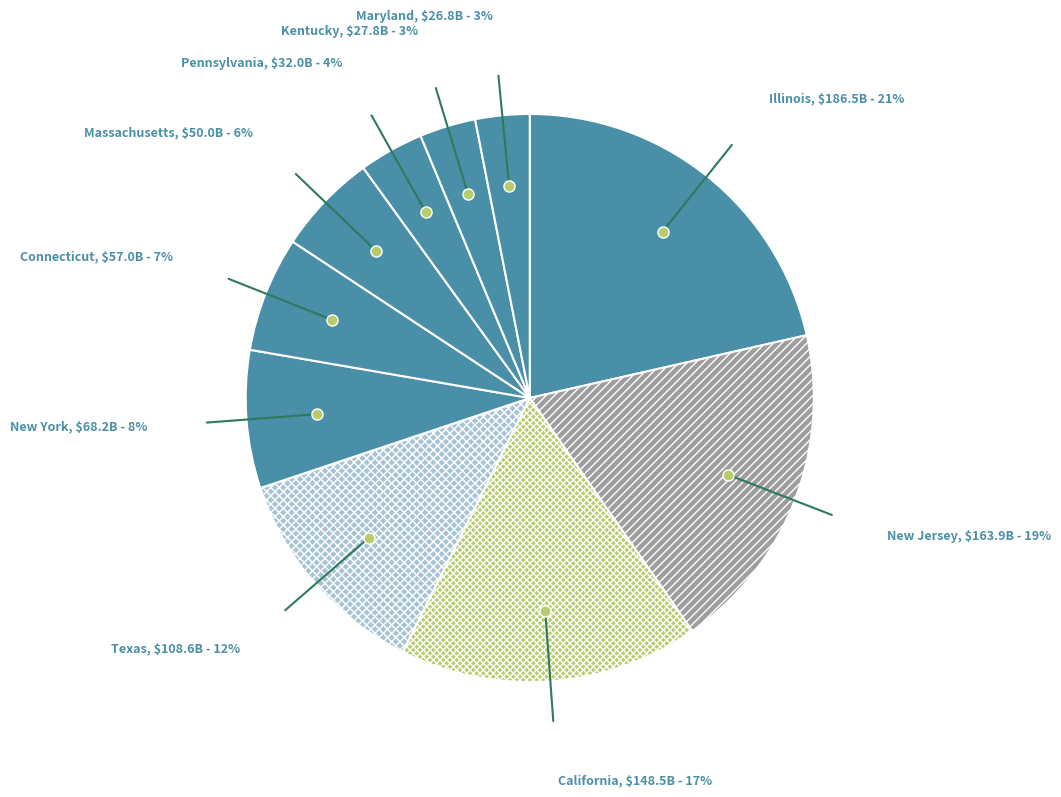

Does Texas represent more than half of the total?

No